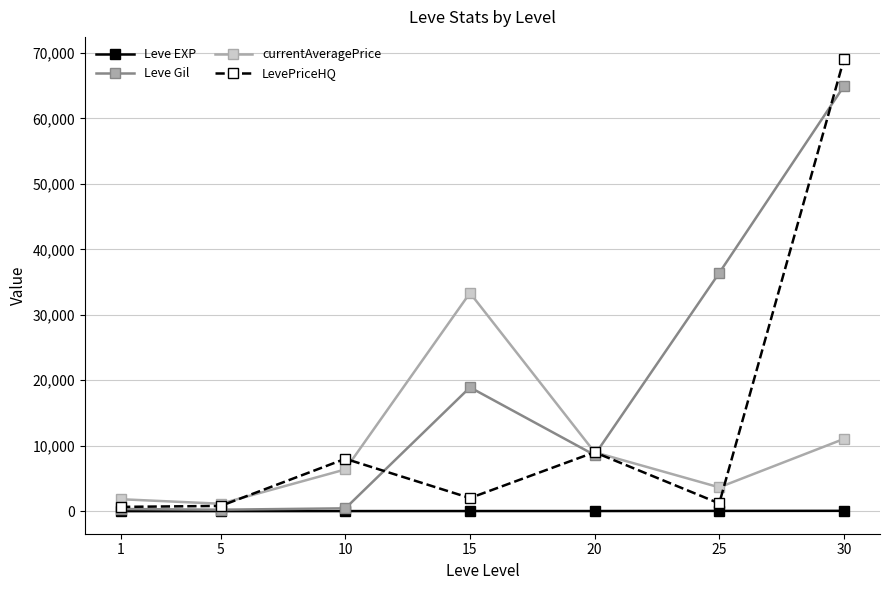

The value of Leve Gil at 30 is 42110.8. True or false?

False